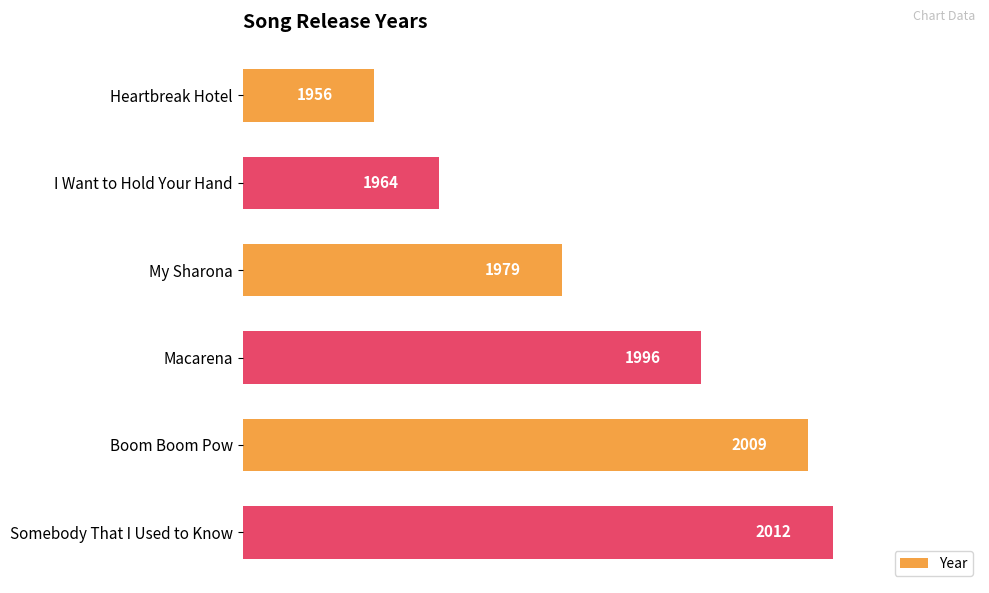

What position from the top is Boom Boom Pow?

5